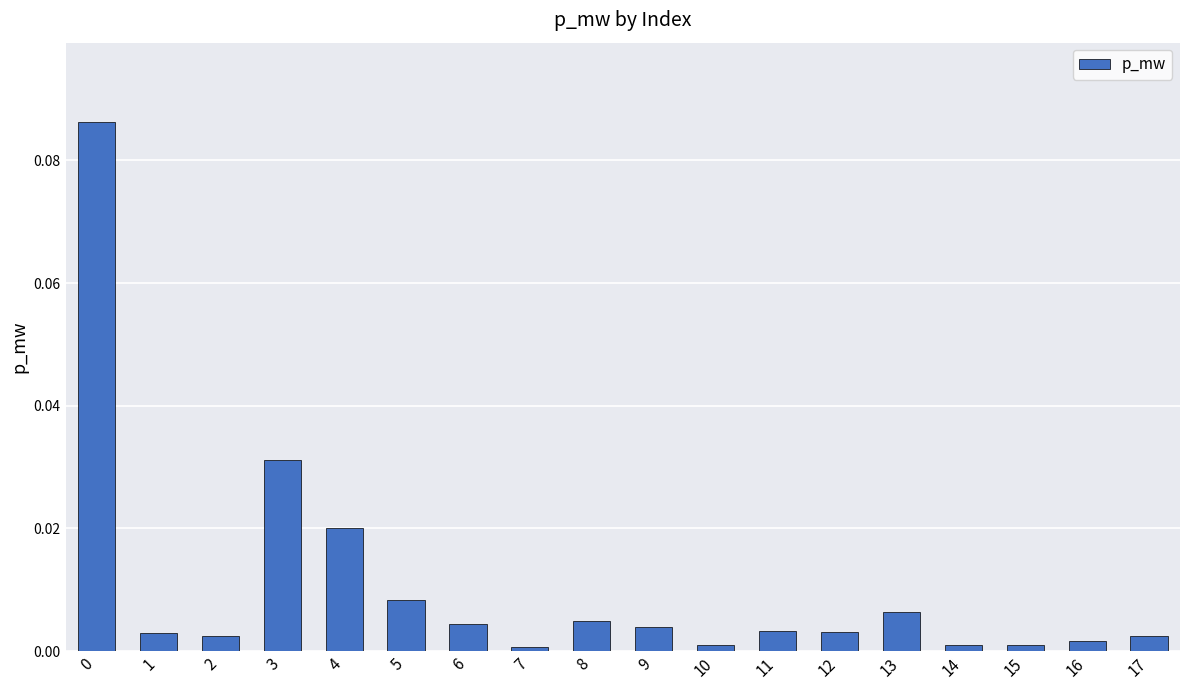

The value at 15 is 0.0. True or false?

True